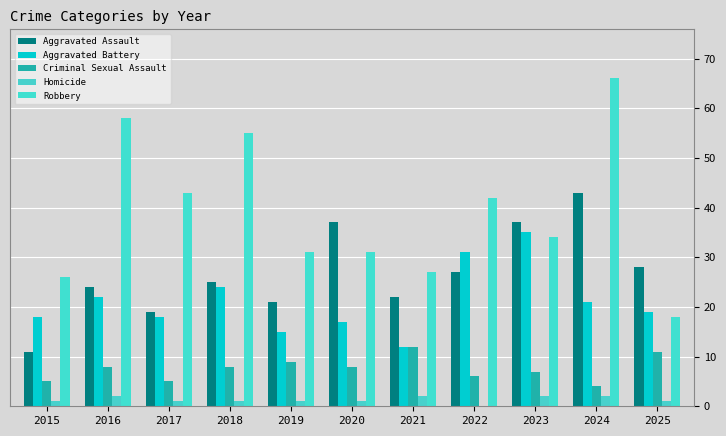

What is the average value of the Aggravated Assault series?

27